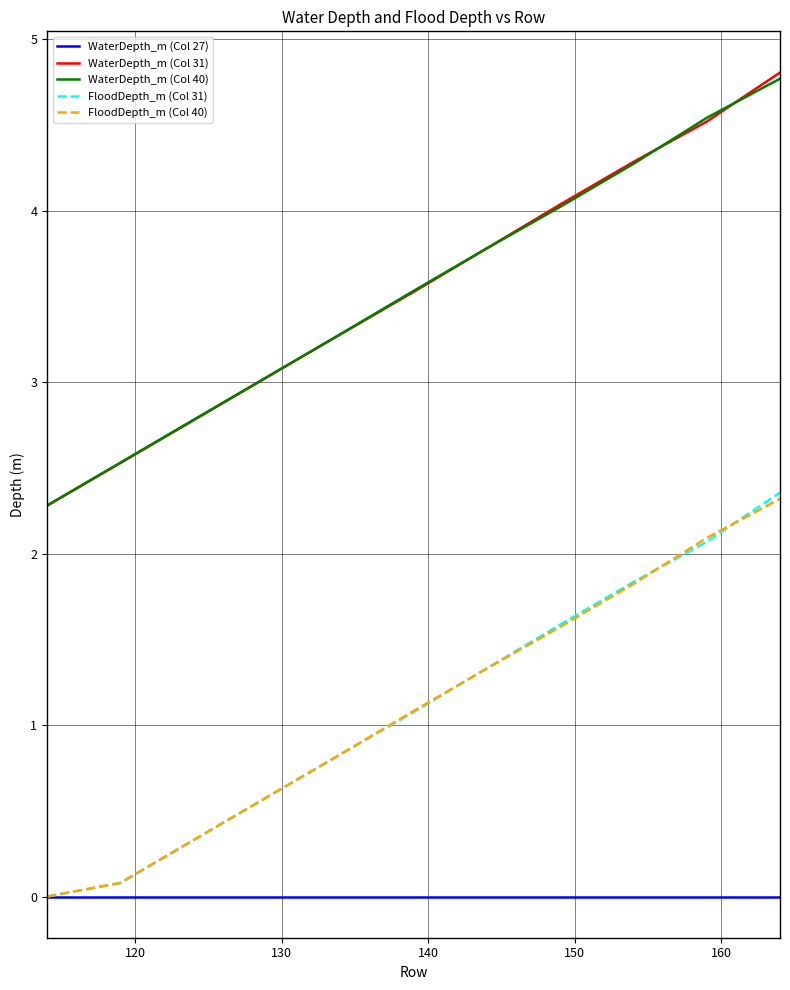

True or false: WaterDepth_m (Col 27) and WaterDepth_m (Col 31) cross at least once.

False